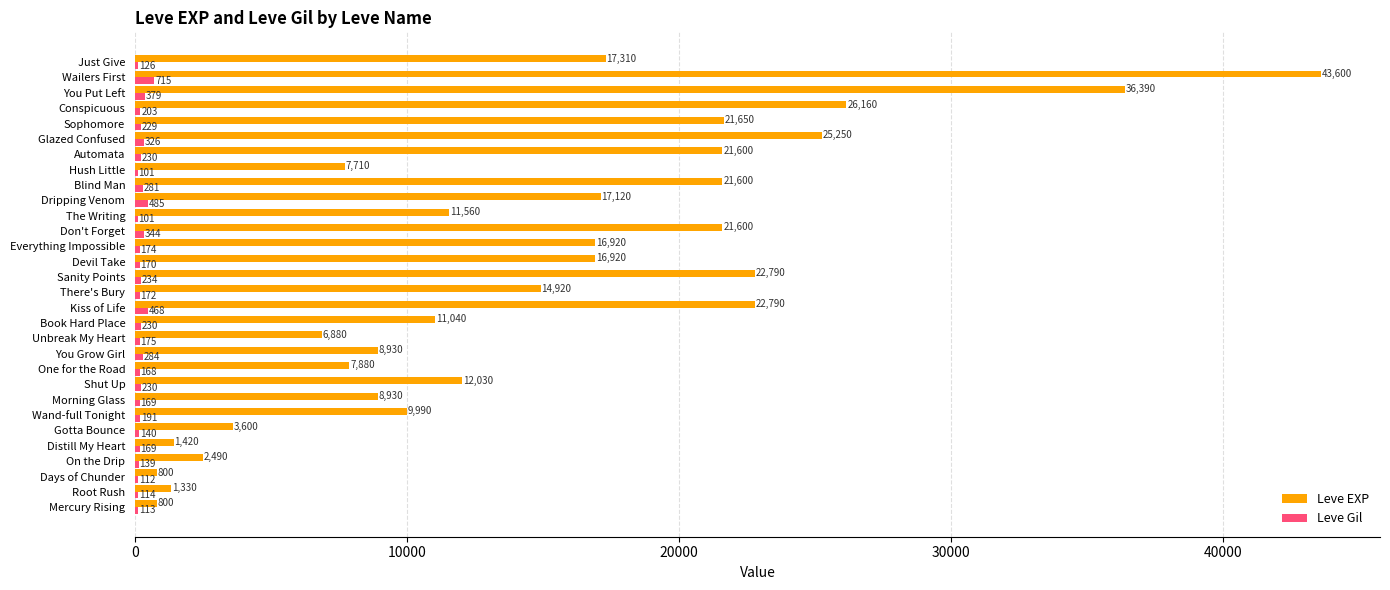

What is the sum of the Leve EXP values at Sanity Points and The Writing?

34350